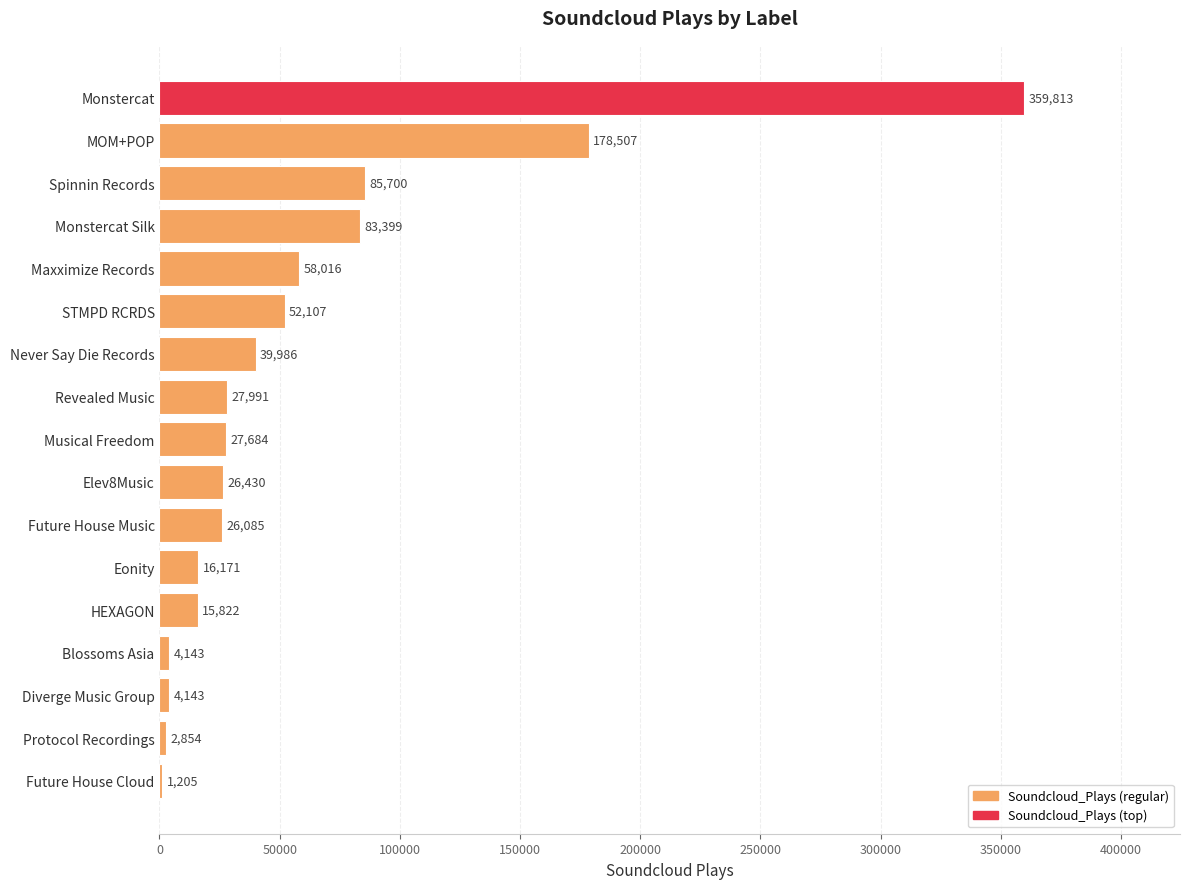

How many data points does each series have?

17